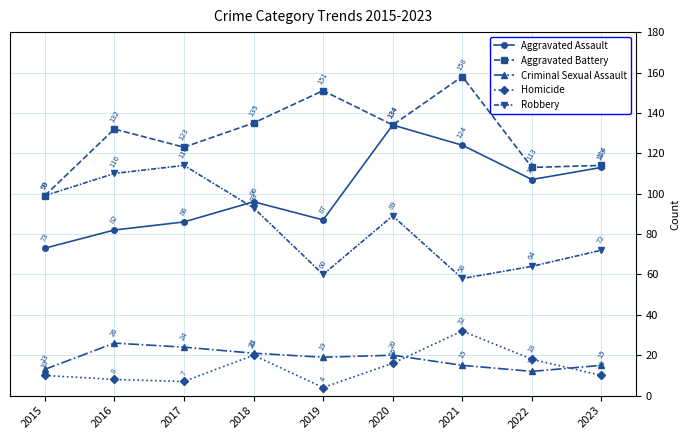

How many times do Criminal Sexual Assault and Homicide cross each other?

2